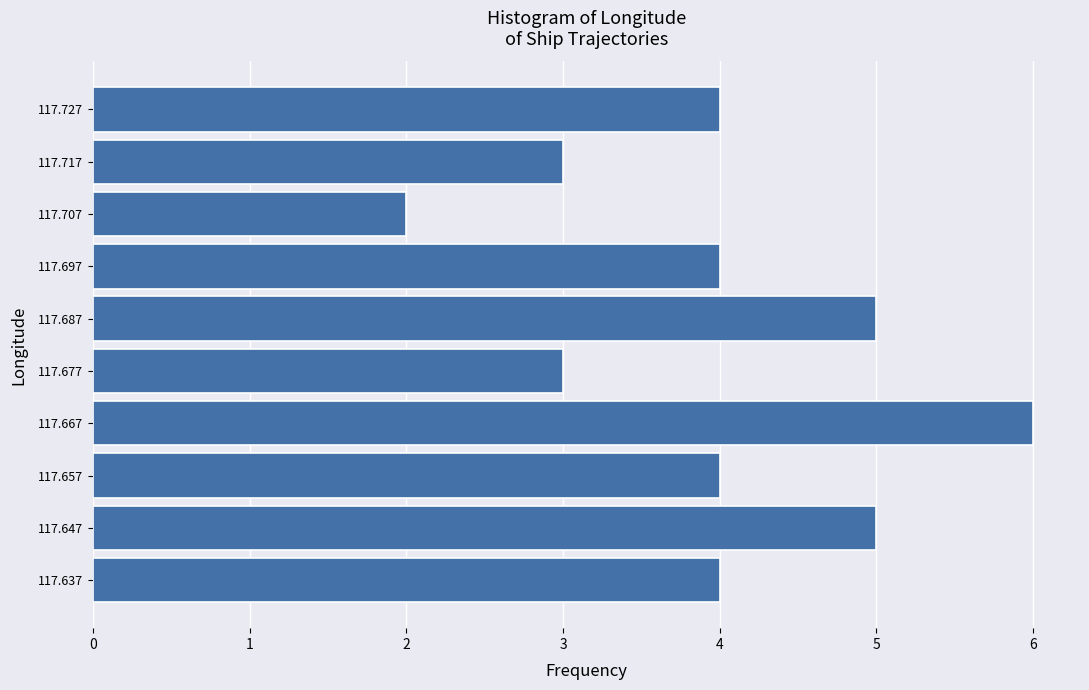

Over which range of the y-axis is the bar longest?

117.662 to 117.672